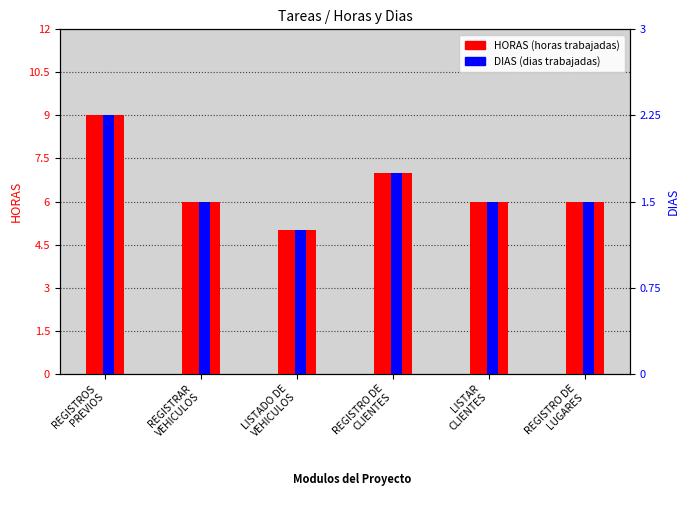

Where is HORAS nearest to the value 7?

REGISTRO DE
CLIENTES